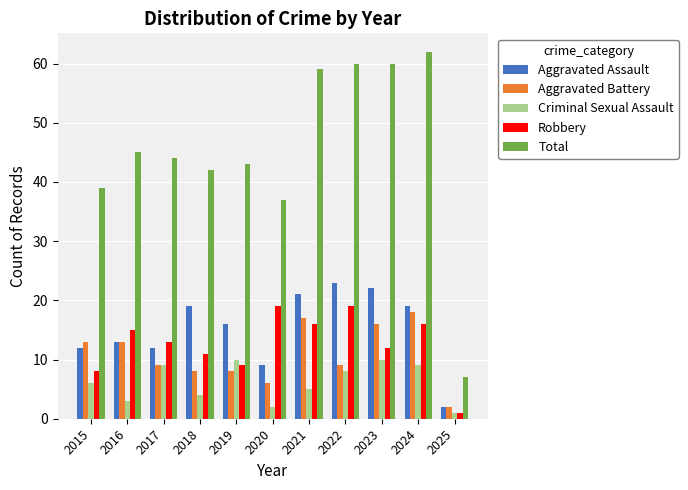

How many data points in Robbery are less than 13?

5